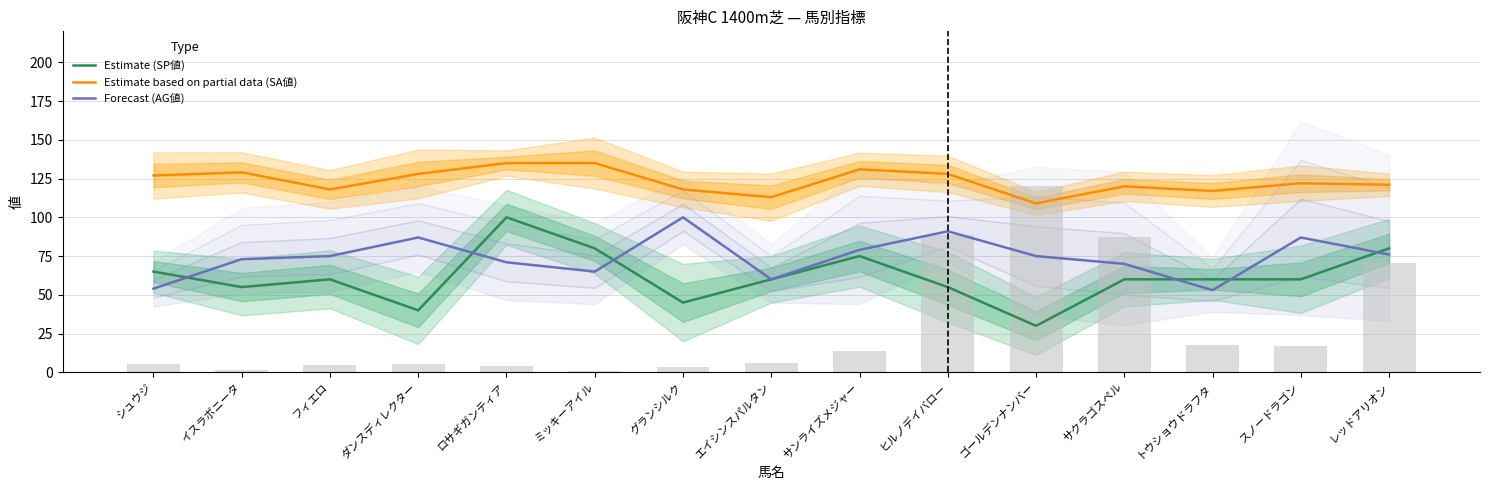

Is it true that Estimate (SP値) equals 62 at ダンスディレクター?

False